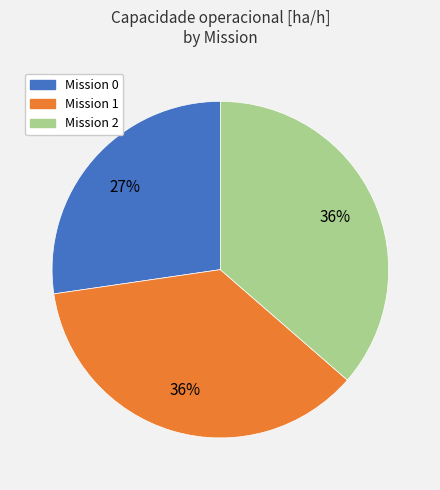

To the nearest percent, what is the difference between the largest and smallest slice percentages?

9%